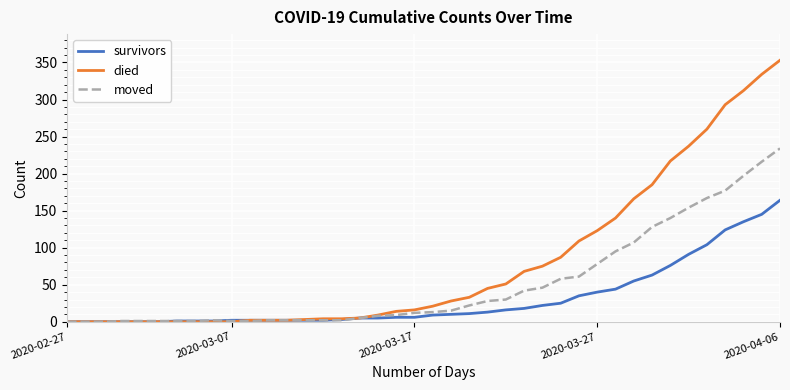

What is the greatest value displayed?

353